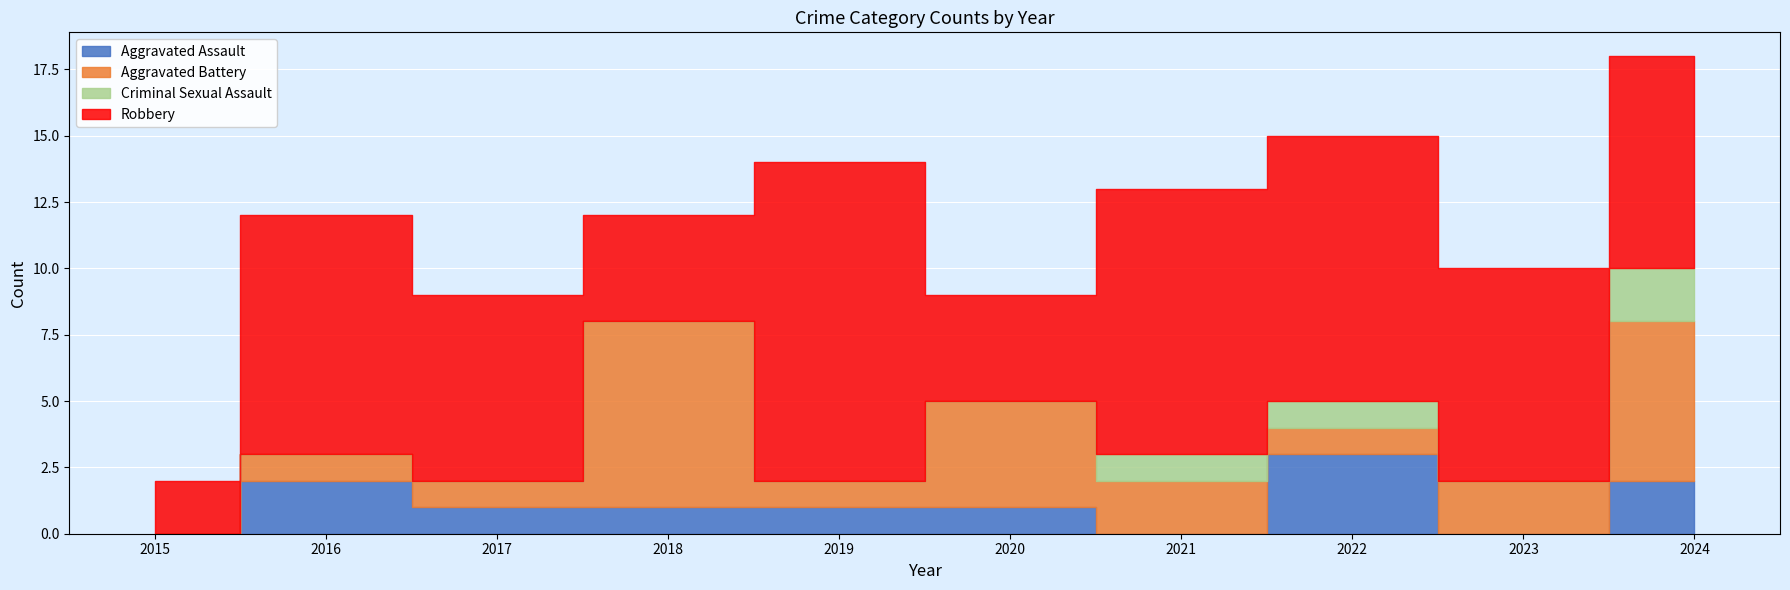

How many intersections are there between Aggravated Battery and Aggravated Assault?

2